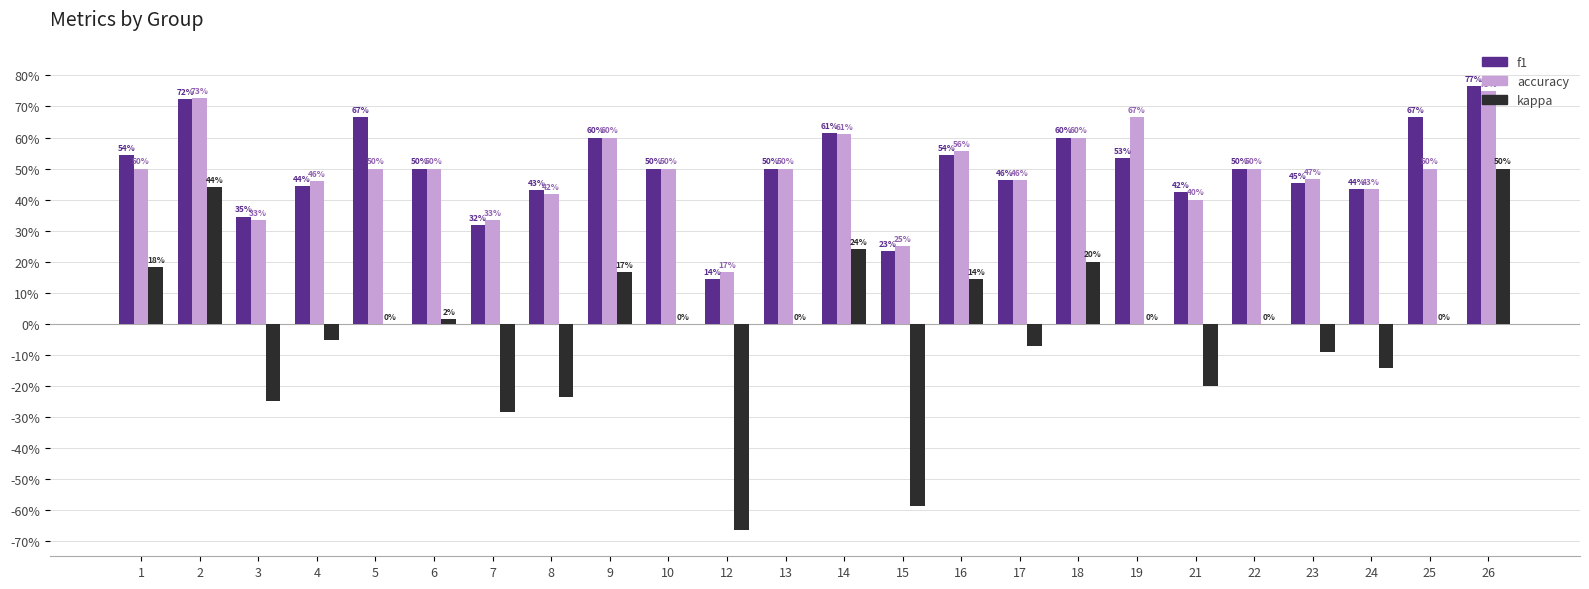

What is the difference between the highest and lowest values at 19?

0.7